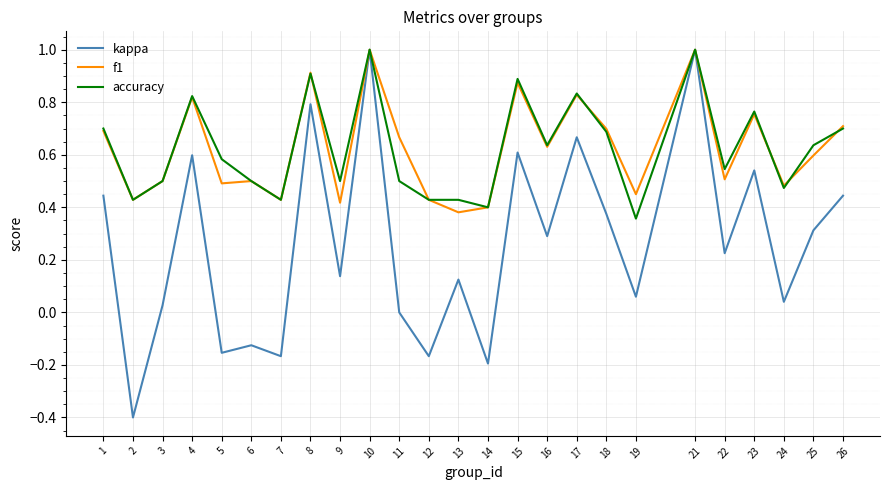

The f1 series shows 0.7 at 1. True or false?

True